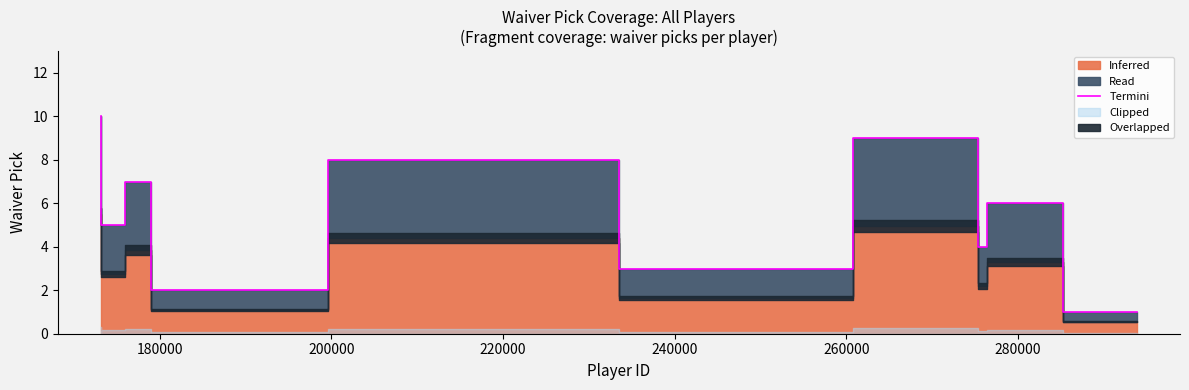

What is the maximum value for Termini?

10